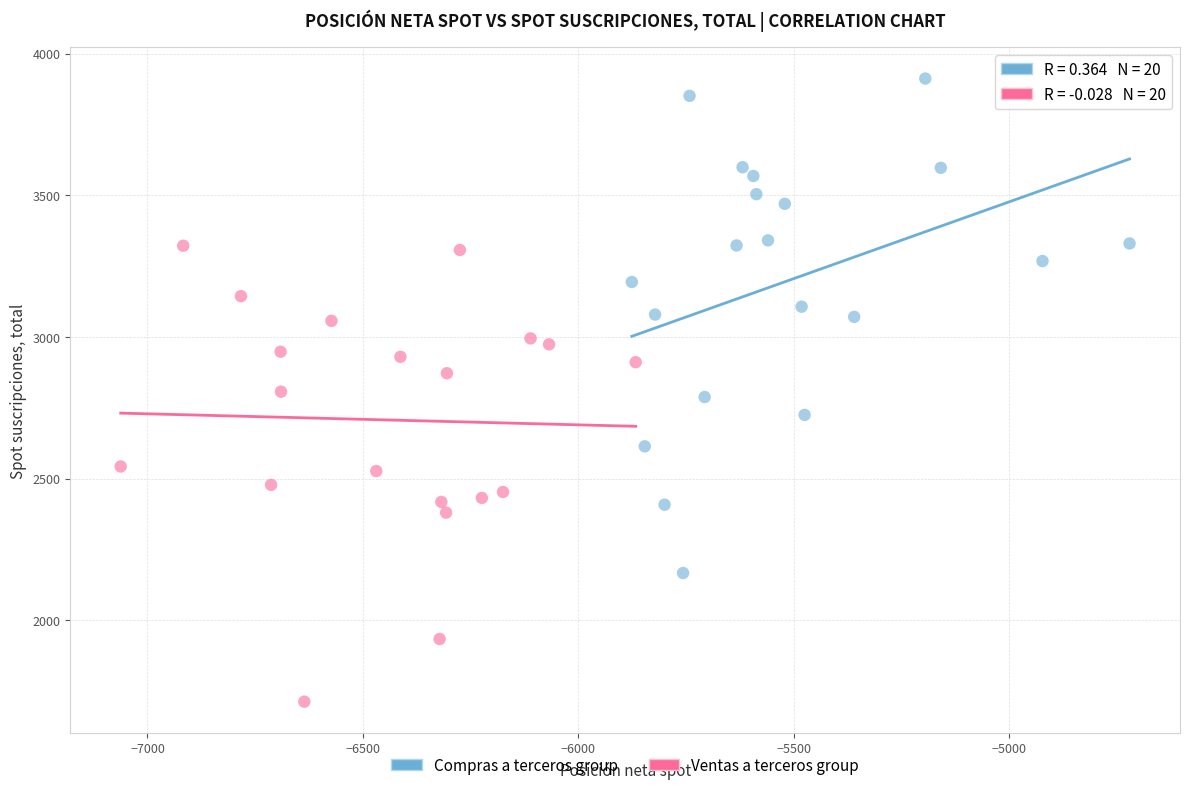

Which series reaches the maximum Y coordinate?

Compras a terceros group